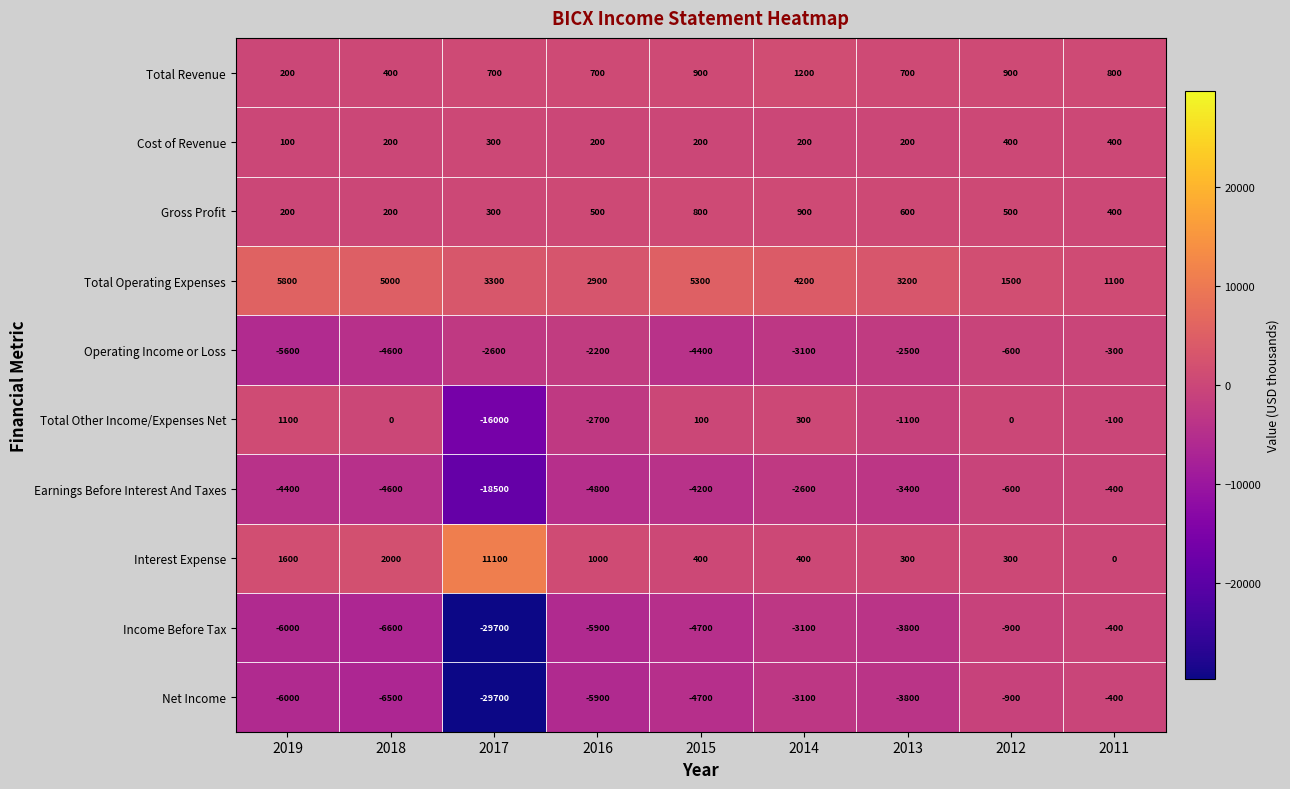

What is the spread (max minus min) of values at 2014?

7300